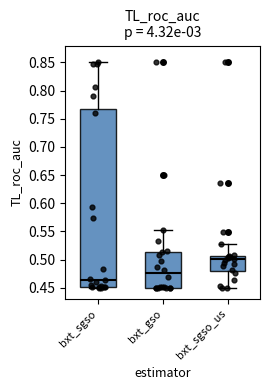

Reading left to right, transcribe this box plot: for each box, give where its median line is, the range the box spans, and where its two whiskers end, as read against the y-axis. The values are not printed on the chart, so give them approximately, as read against the axis.

bxt_sgso: median 0.465, box 0.450 to 0.765, whiskers 0.450 (just below the box's lower edge) to 0.850
bxt_gso: median 0.475, box 0.450 to 0.515, whiskers 0.450 to 0.555
bxt_sgso_us: median 0.500, box 0.480 to 0.505, whiskers 0.450 to 0.530